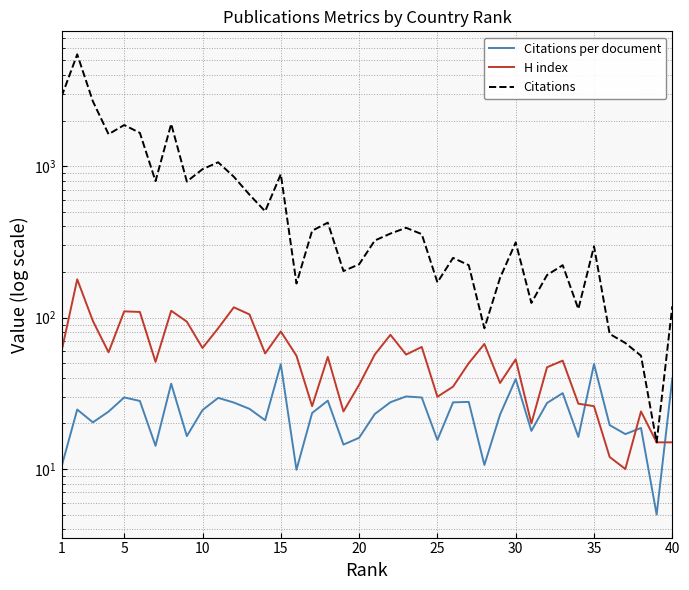

True or false: Citations per document and H index intersect in this chart.

True